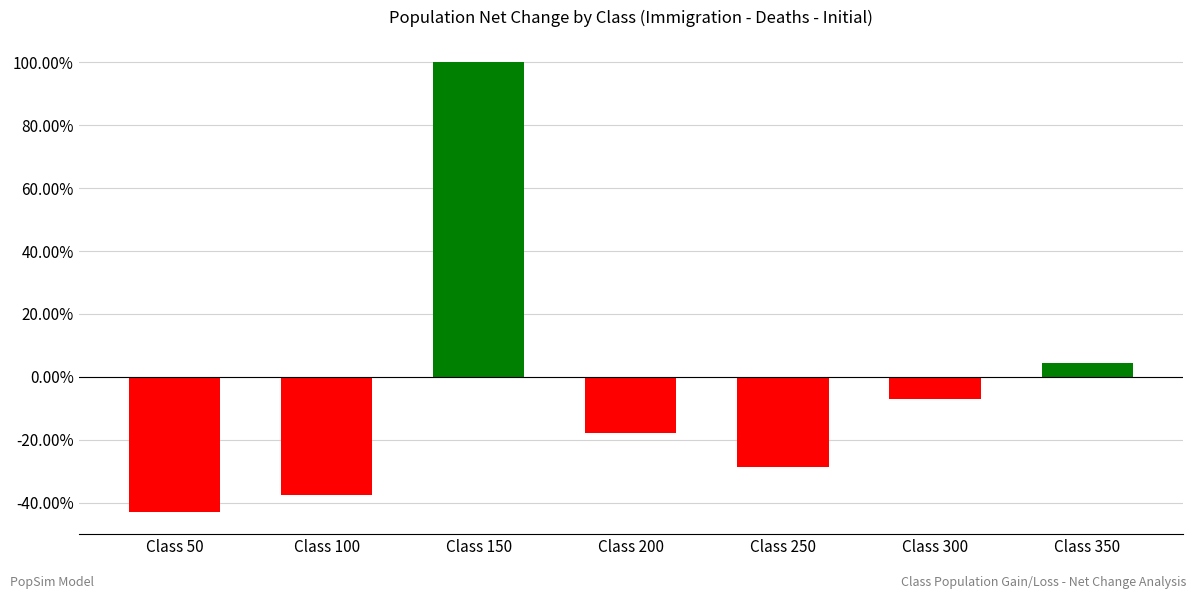

Does the chart contain any negative values?

Yes